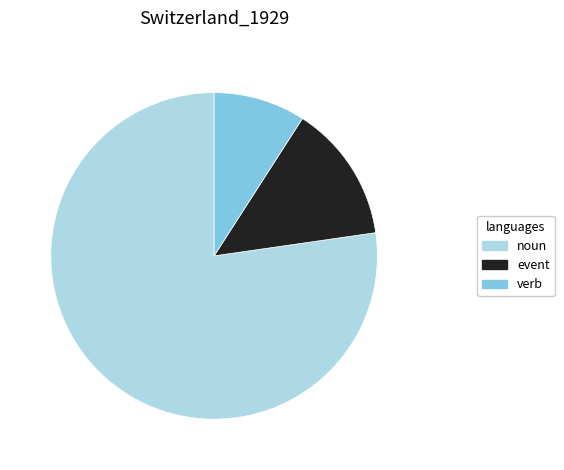

Which has a higher value, verb or noun?

noun